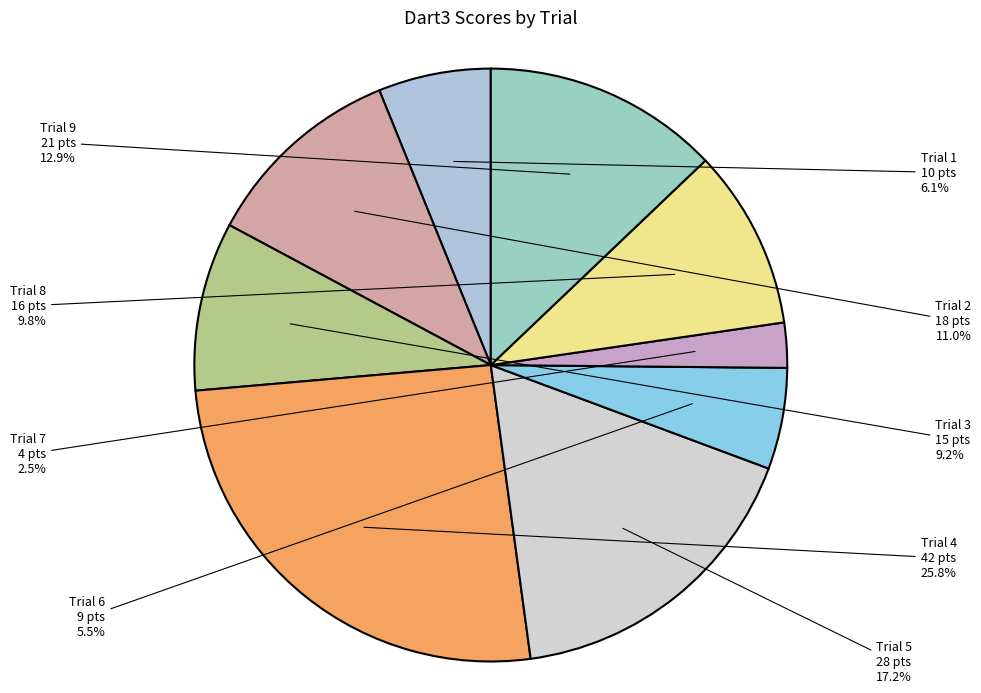

What percentage is NOT represented by Trial 5?

82.8%